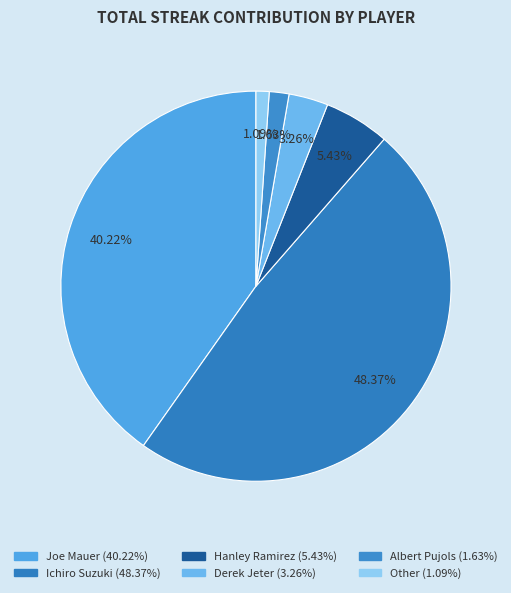

To the nearest percent, what is the difference between the Joe Mauer and Albert Pujols slice percentages?

39%